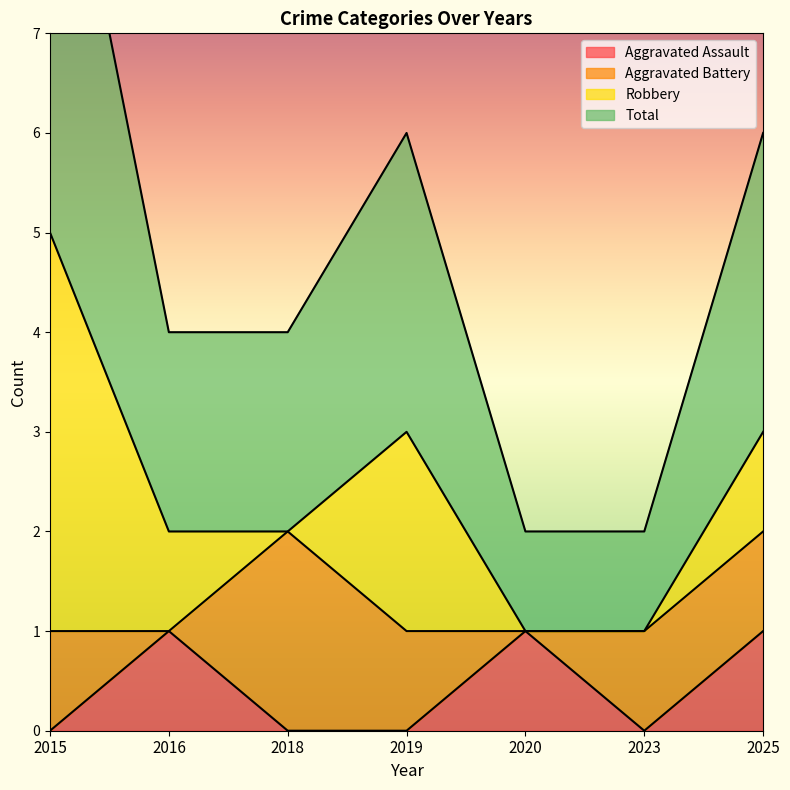

True or false: Aggravated Assault and Total intersect in this chart.

False